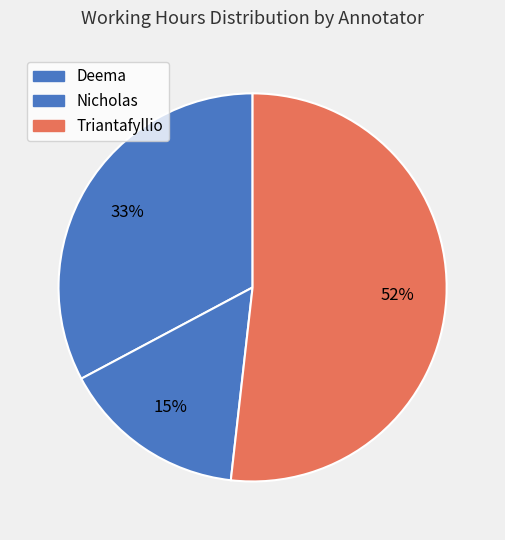

How many slices are in this pie chart?

3